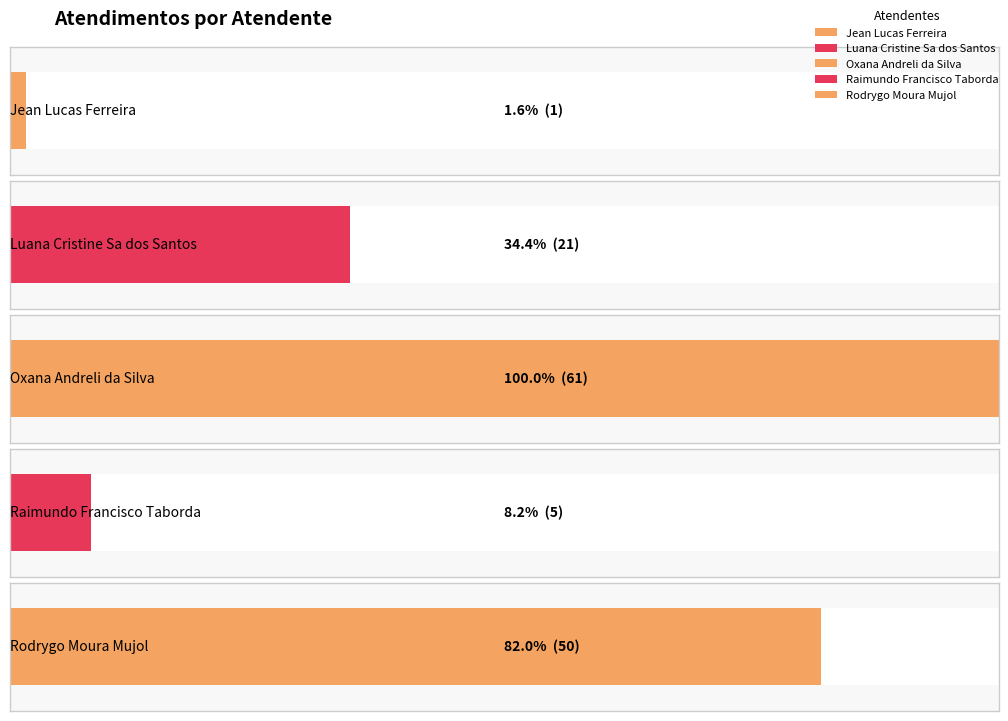

What is the difference between the values at Jean Lucas Ferreira and Luana Cristine Sa dos Santos?

20